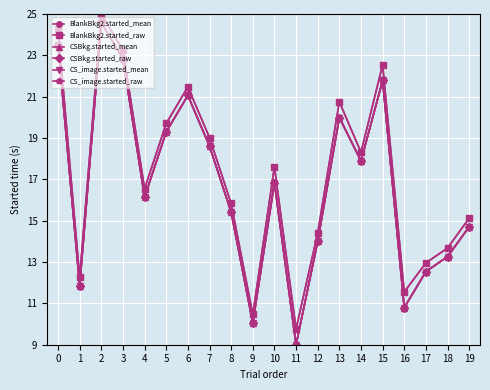

The value of CS_image.started_mean at 3 is 38.4. True or false?

False